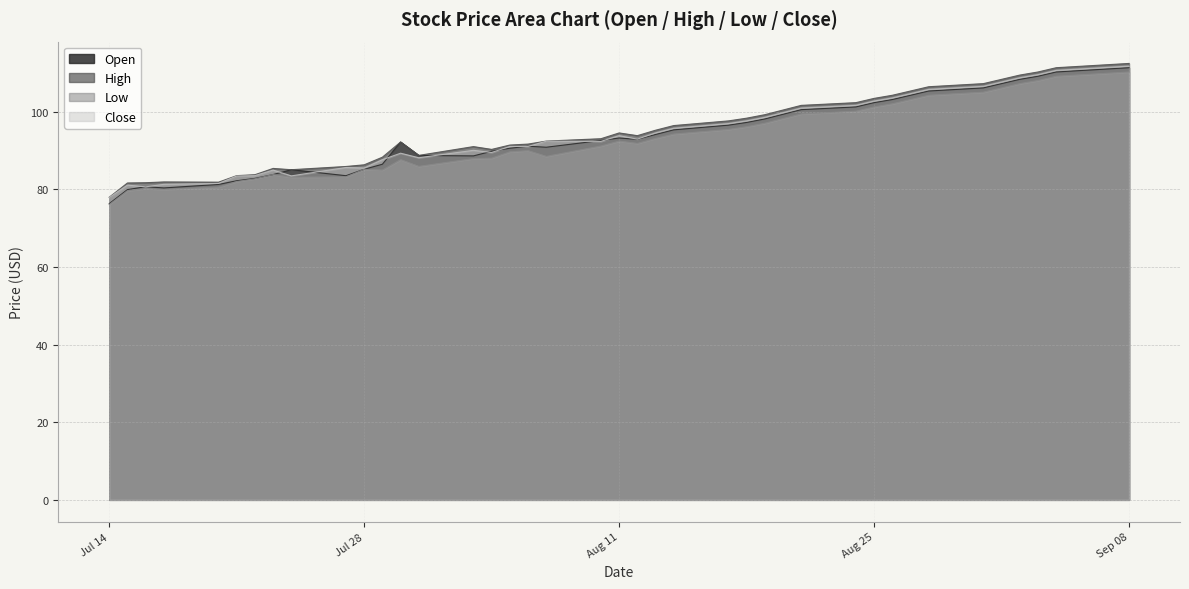

True or false: Close and High intersect in this chart.

False